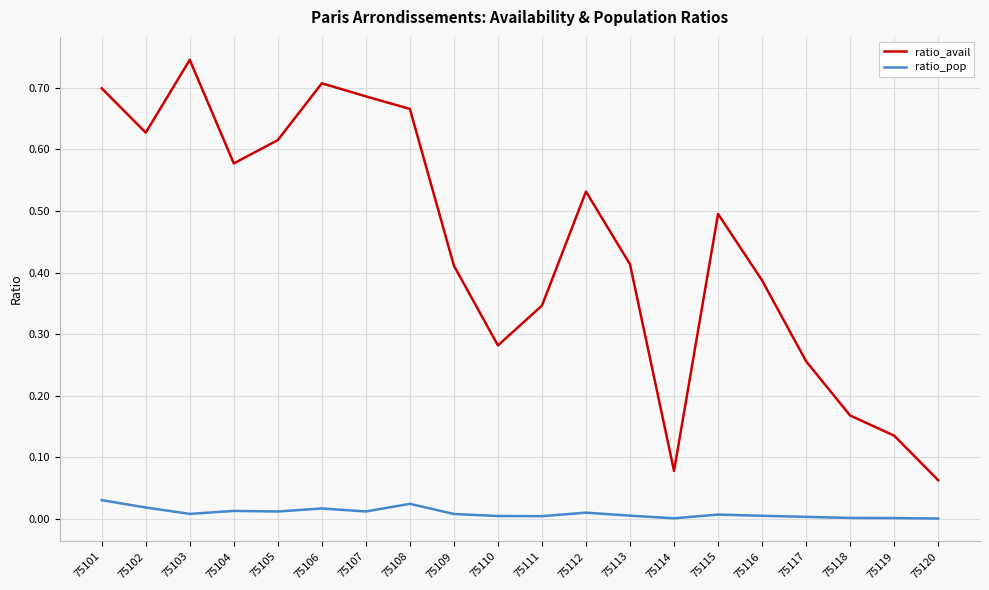

The value of ratio_avail at 75115 is 0.2. True or false?

False